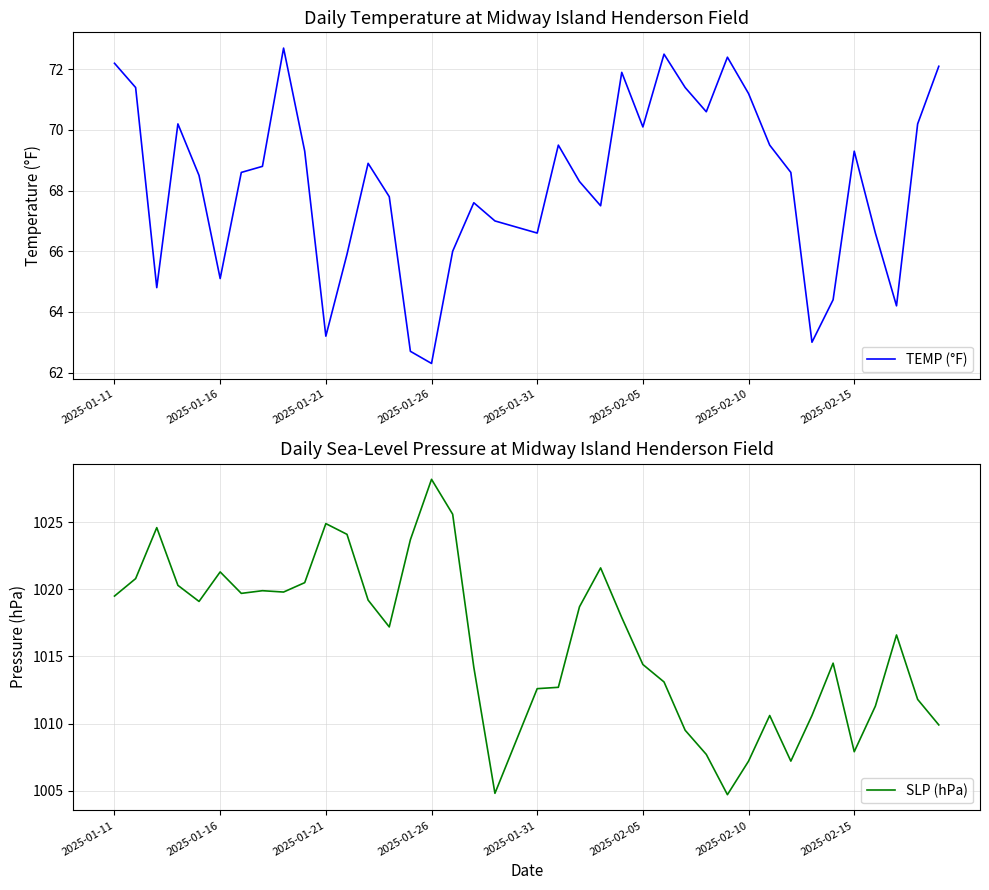

Where does the TEMP (°F) series first go above 68?

2025-01-11